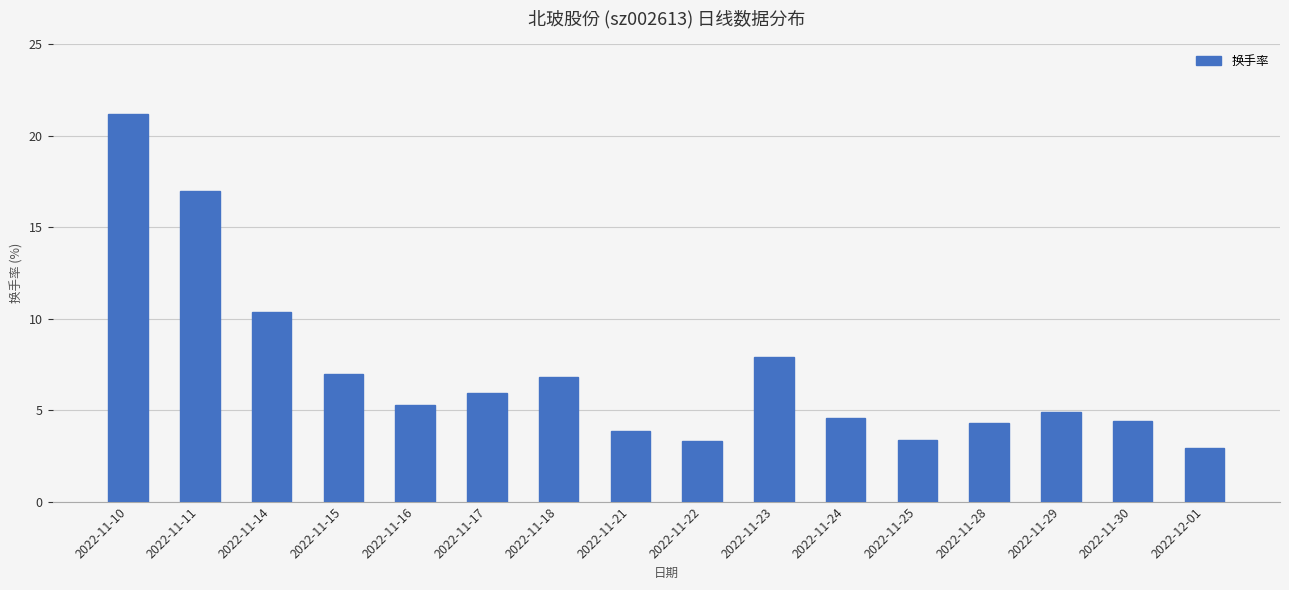

Between 2022-11-29 and 2022-11-10, which is larger?

2022-11-10